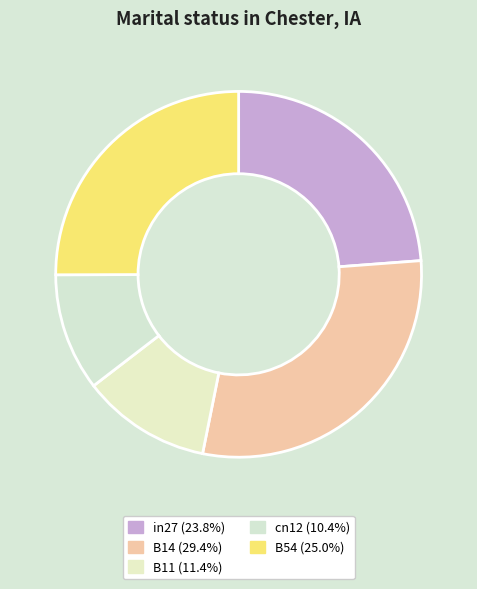

How many segments does this pie chart have?

5